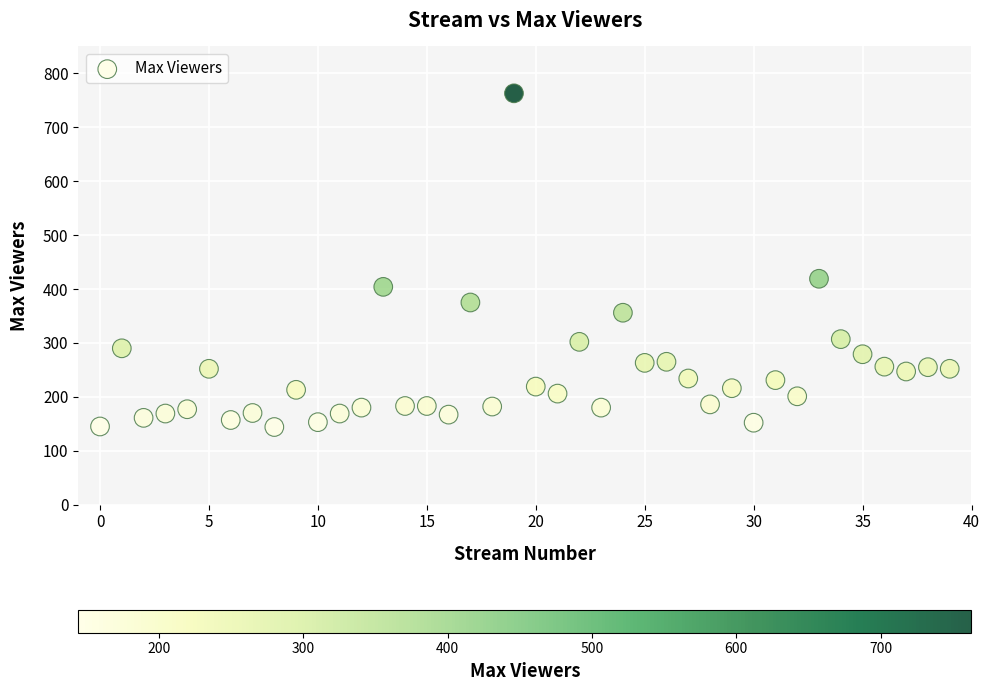

What Y value in the scatter plot is closest to 453?

419